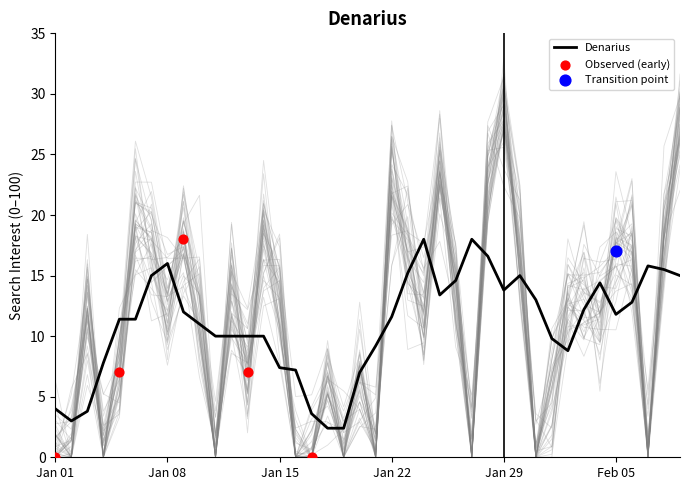

What is the lowest value of the Denarius series?

2.4